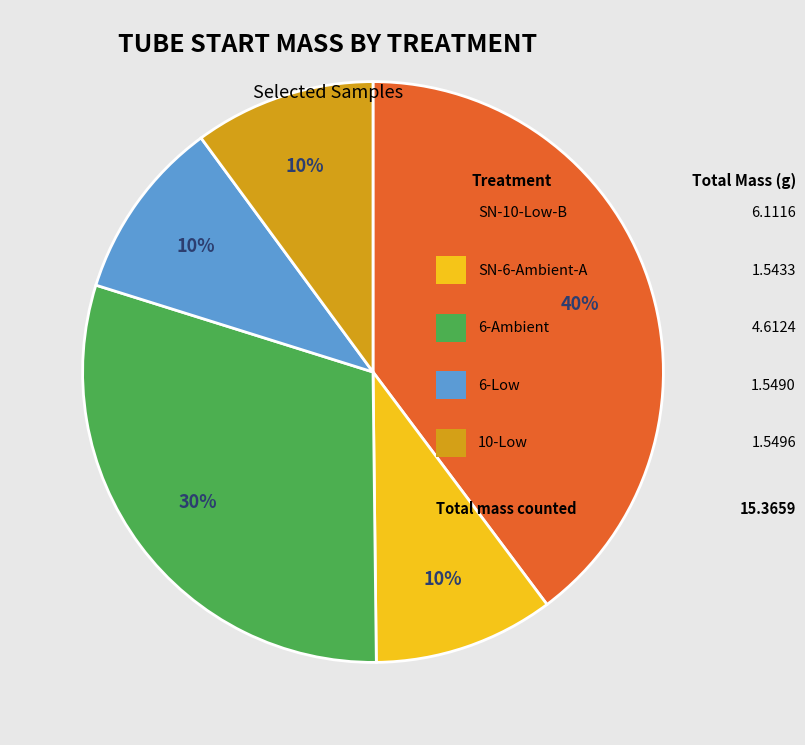

To the nearest percent, what is the average slice percentage?

20%